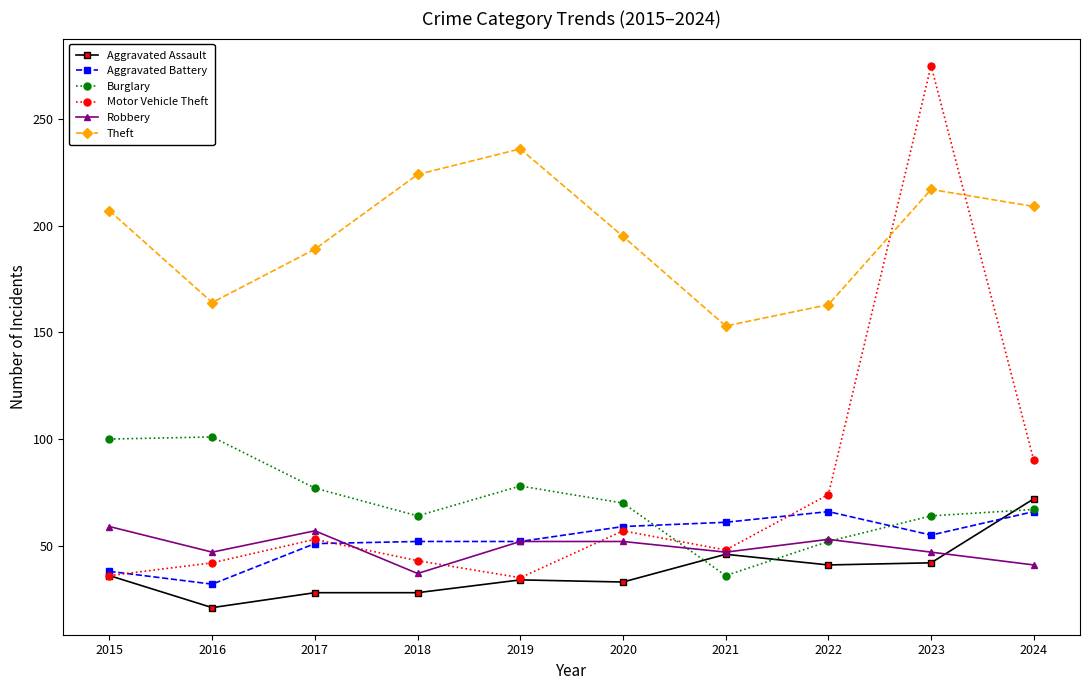

Is this an area chart (filled region under the line)?

No